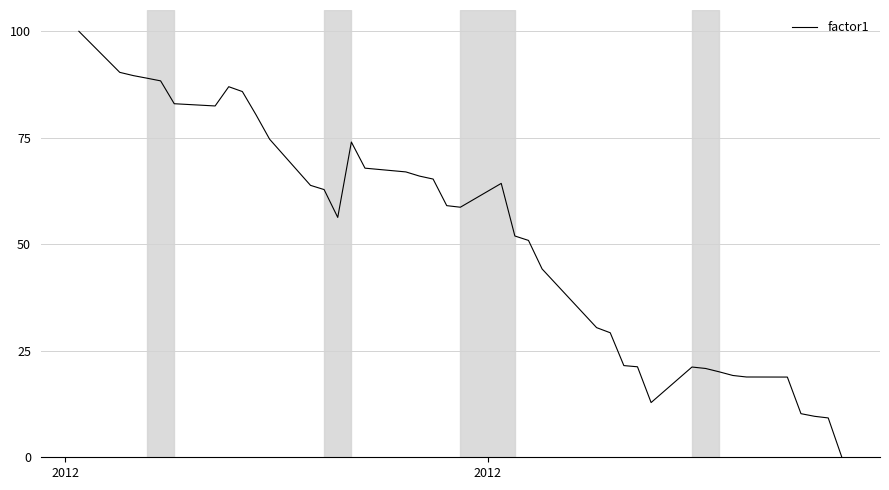

What is the maximum value shown in the chart?

100.0